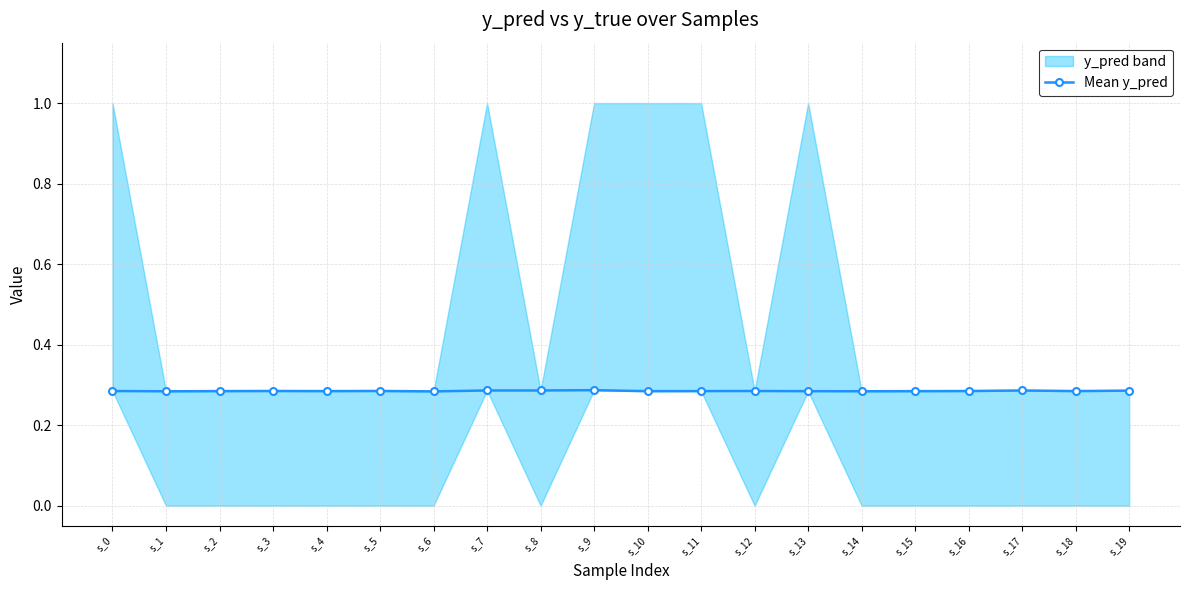

What value does the data have at s_12?

0.3